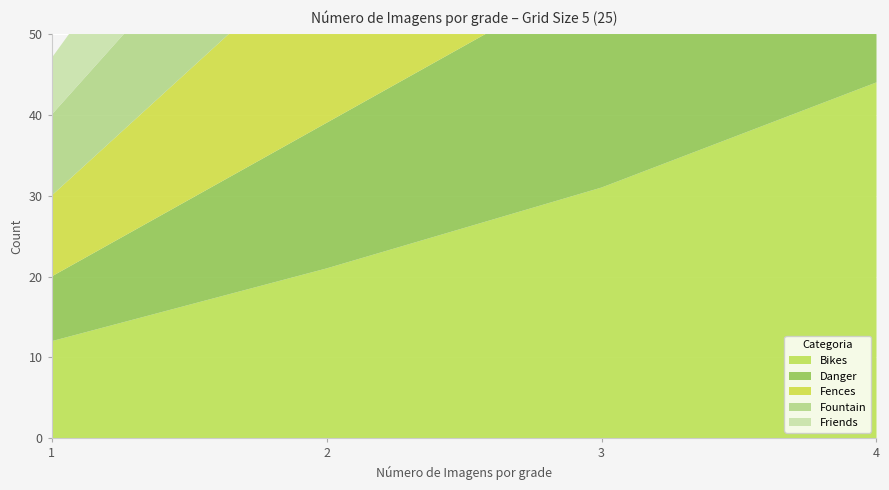

Reading left to right, what are all the values shown in this chart?

Bikes: 12	21	31	44
Danger: 8	18	27	37
Fences: 10	22	32	41
Fountain: 10	17	25	30
Friends: 7	16	26	36